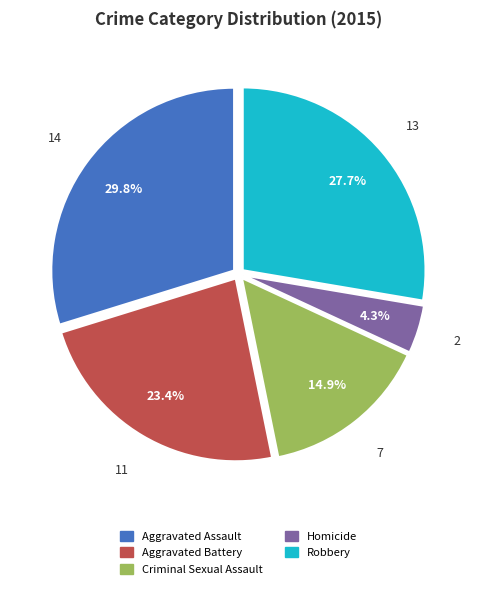

True or false: Robbery accounts for 28% of the total.

True